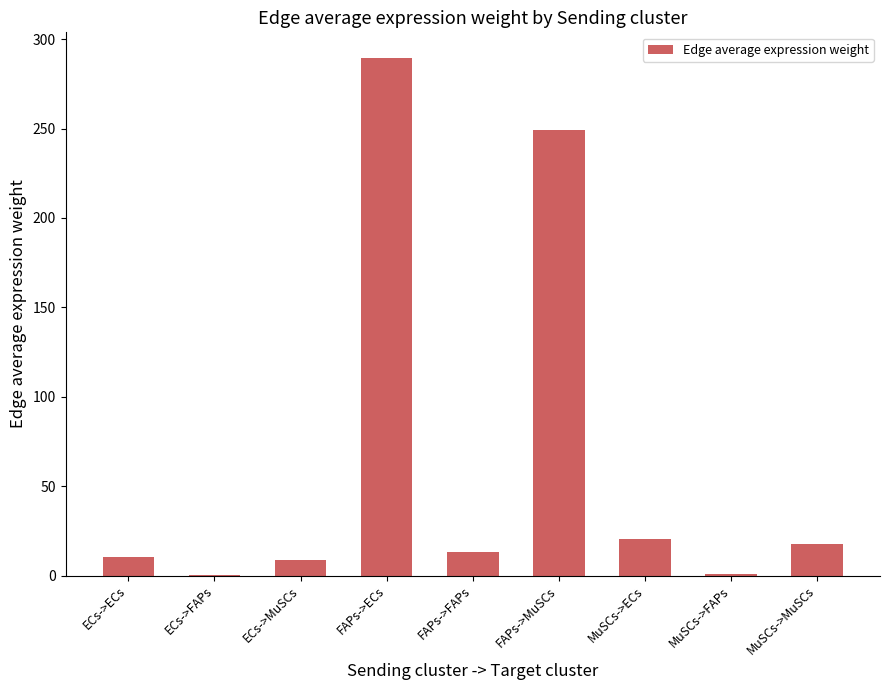

What is the average value?

67.8